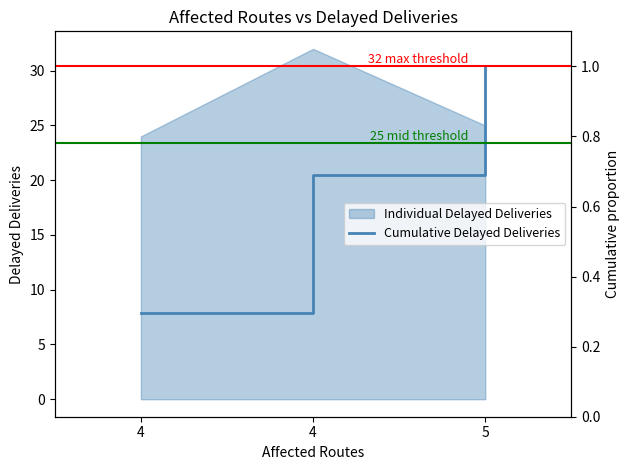

Which label corresponds to the largest value in the chart?

5